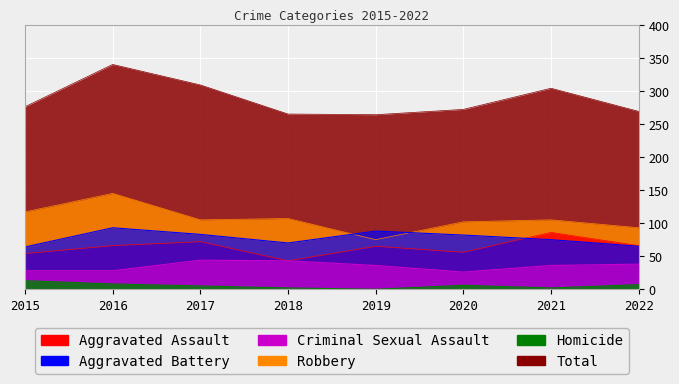

What is the average value of the Robbery series?

106